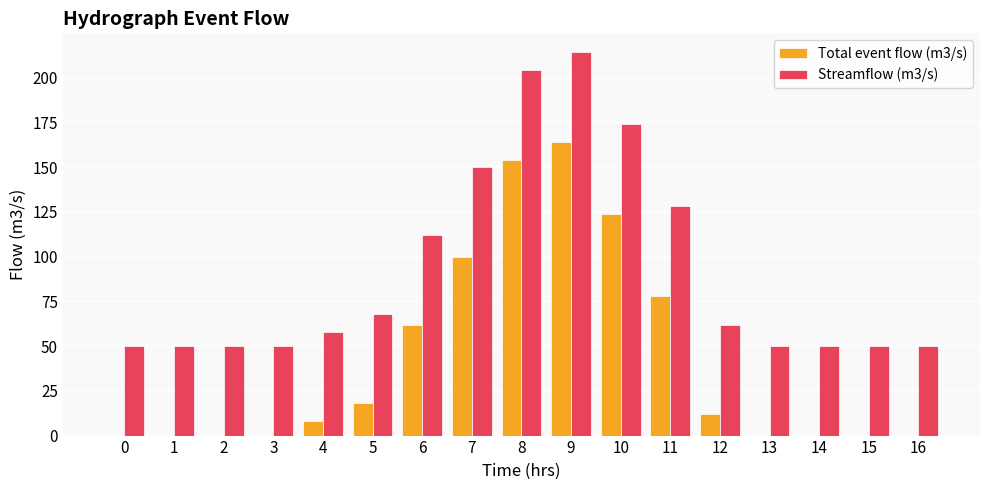

Reading right to left, list all the values displayed in this chart.

Total event flow (m3/s): 0	0	0	0	12	78	124	164	154	100	62	18	8	0	0	0	0
Streamflow (m3/s): 50	50	50	50	62	128	174	214	204	150	112	68	58	50	50	50	50